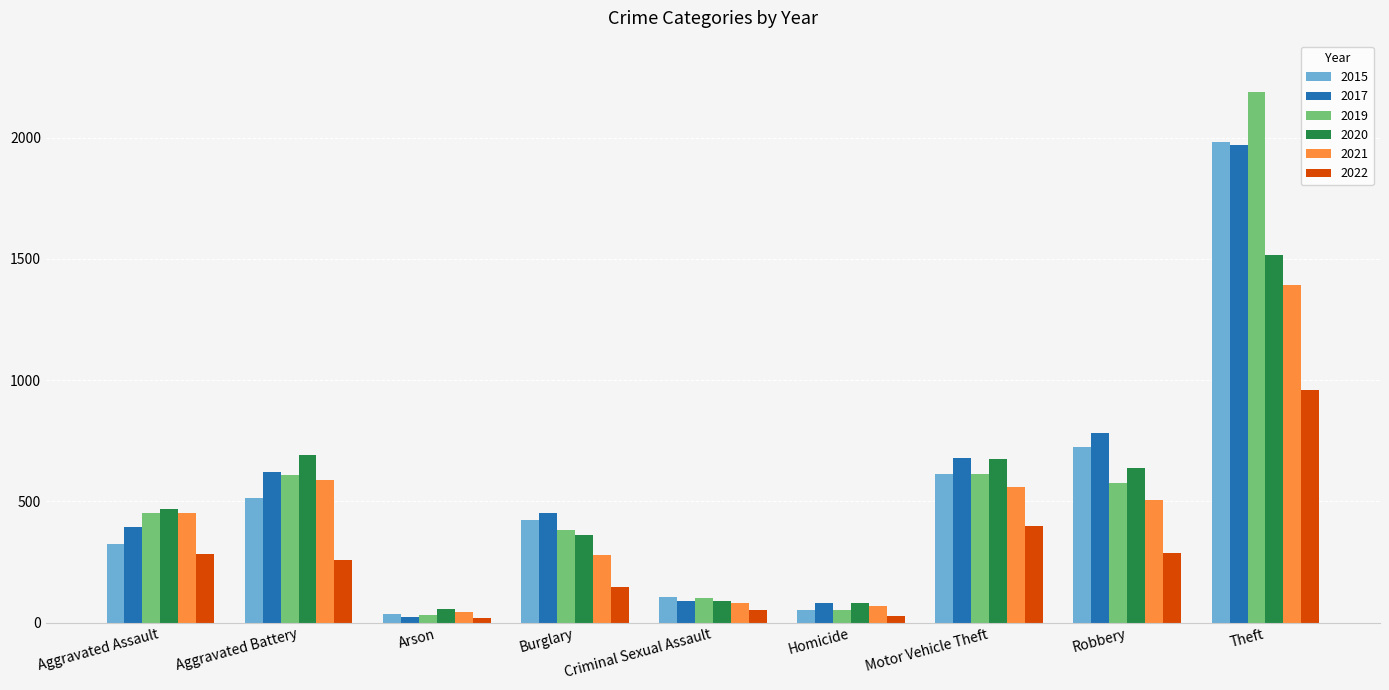

What is the label of the 1st bar from the left?

Aggravated Assault